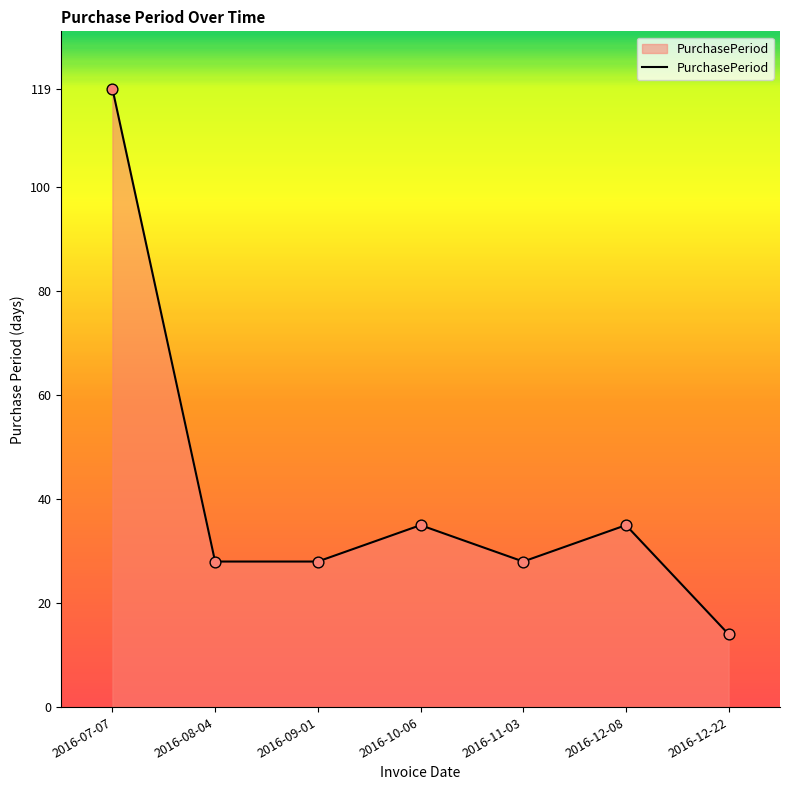

Approximately how many times larger is the value at 2016-10-06 compared to 2016-12-22?

2.5